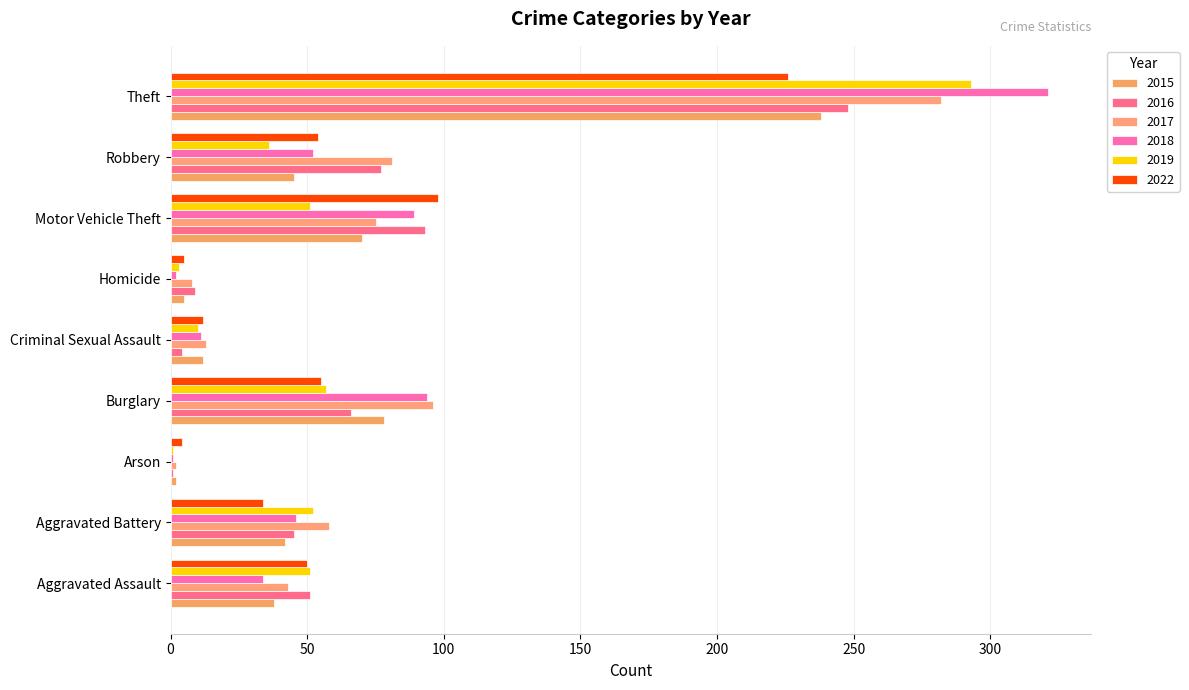

What is the spread (max minus min) of values at Homicide?

7